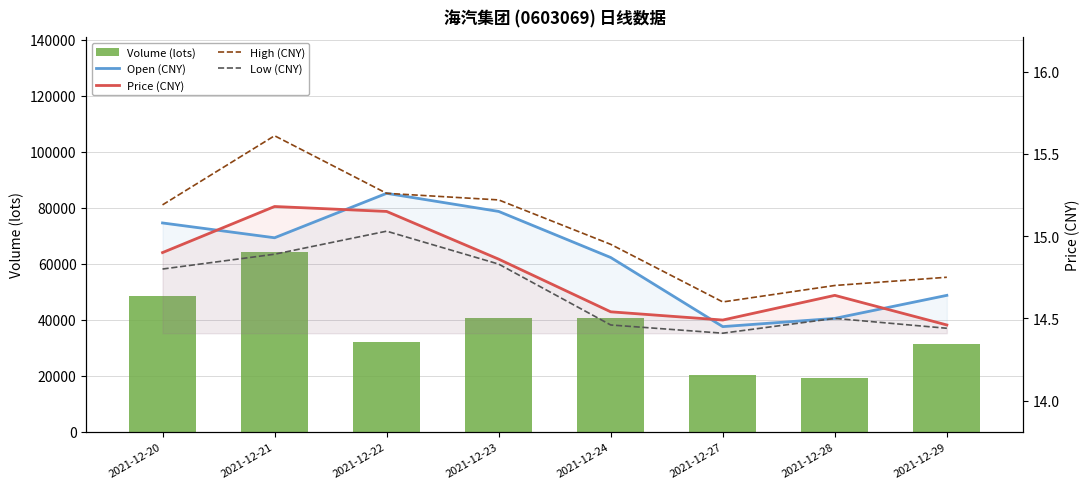

Is the value of Volume (lots) at 2021-12-27 greater than the value of Price (CNY) at 2021-12-29?

Yes